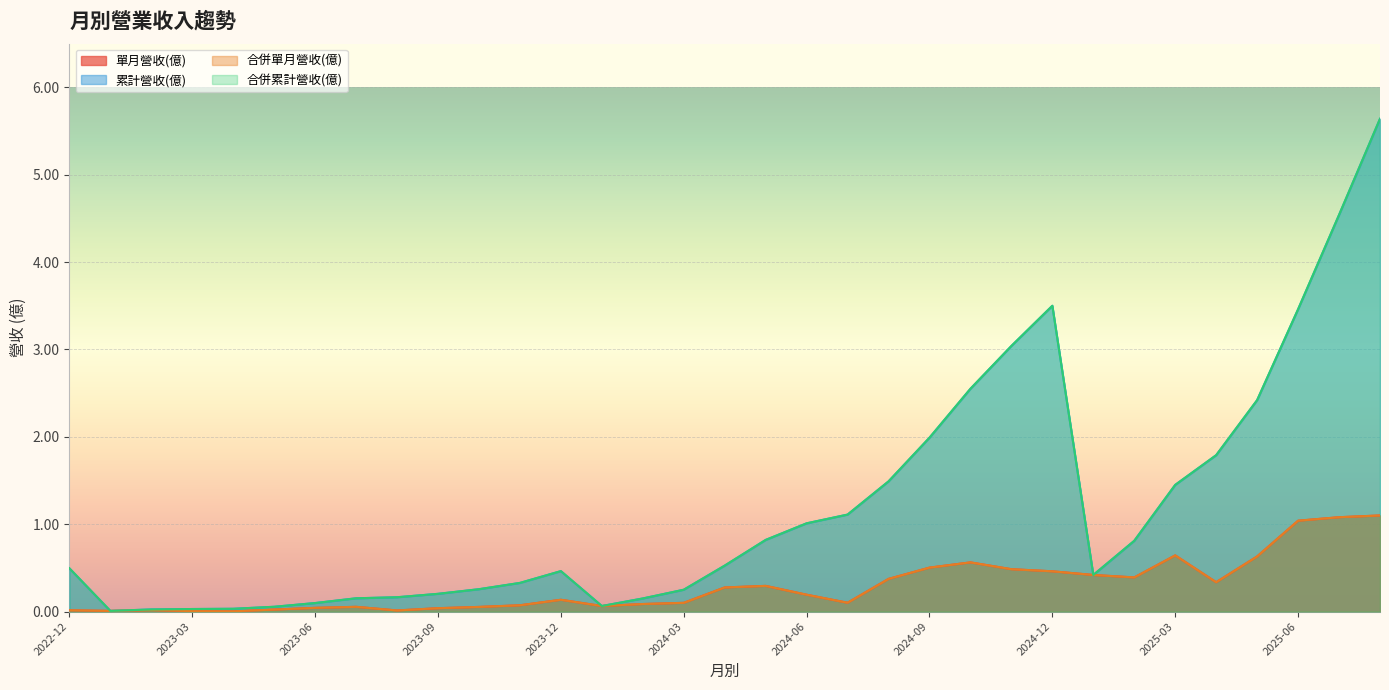

Which label corresponds to the largest value in the chart?

2025-08